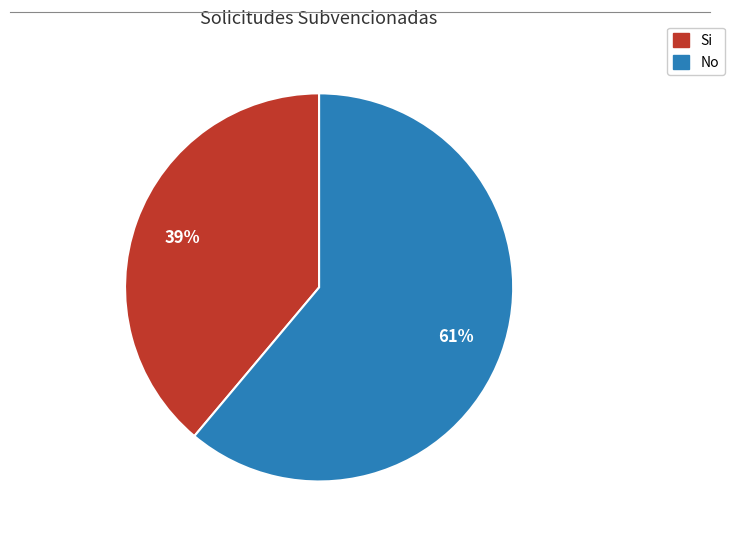

To the nearest percent, what percentage of the pie is No?

61%